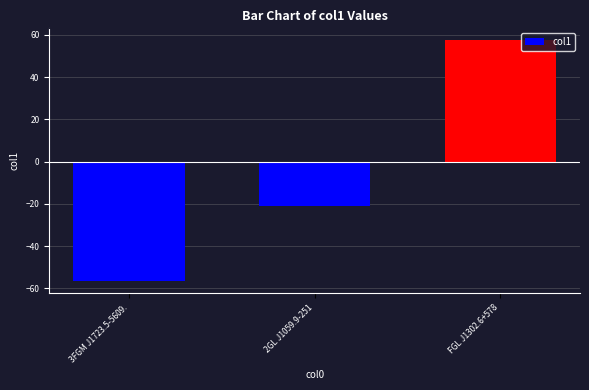

What is the approximate value at 3FGM J1723.5-5609.?

-56.7